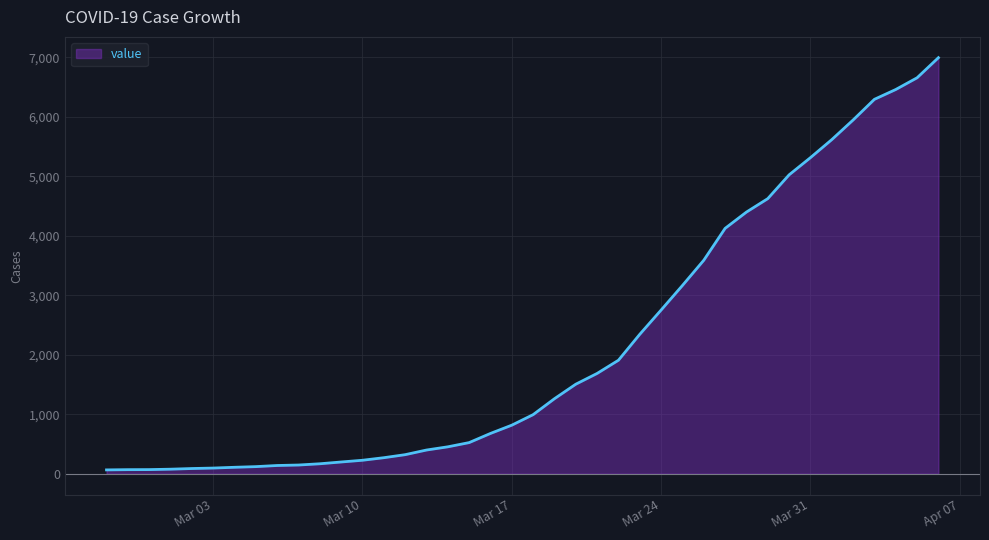

The value at Mar 10 is 226. True or false?

True